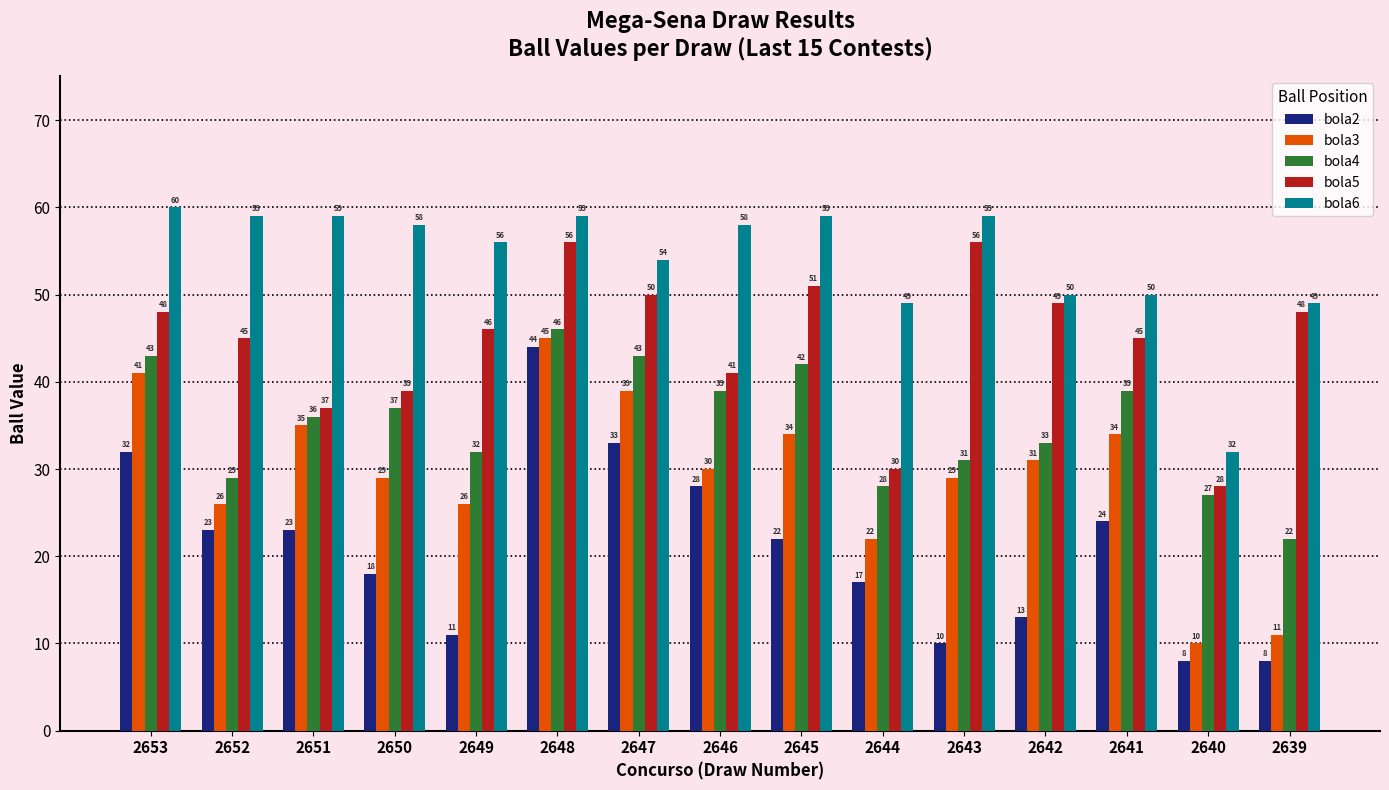

What is the total value across all series at 2648?

250